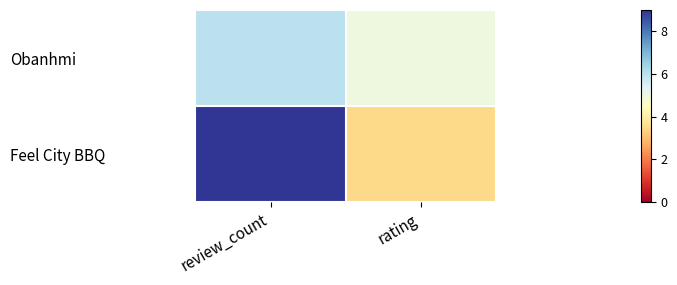

How many categories are shown in the chart?

2